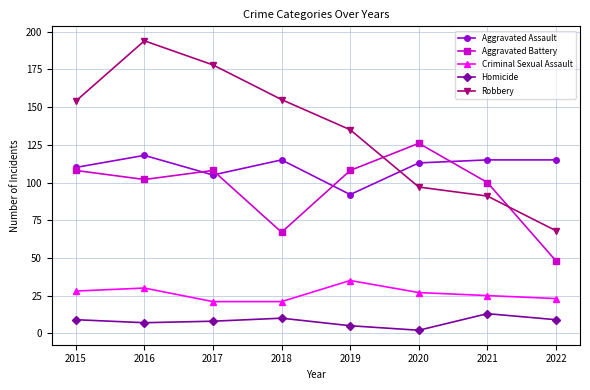

True or false: Criminal Sexual Assault has more than 1 interior local peaks.

True